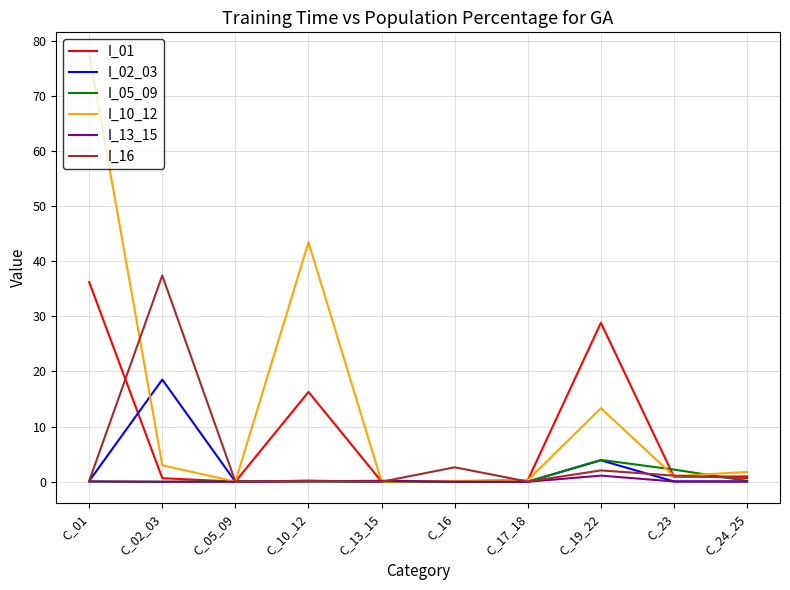

True or false: I_10_12 has more than 1 points higher than both neighbors.

True